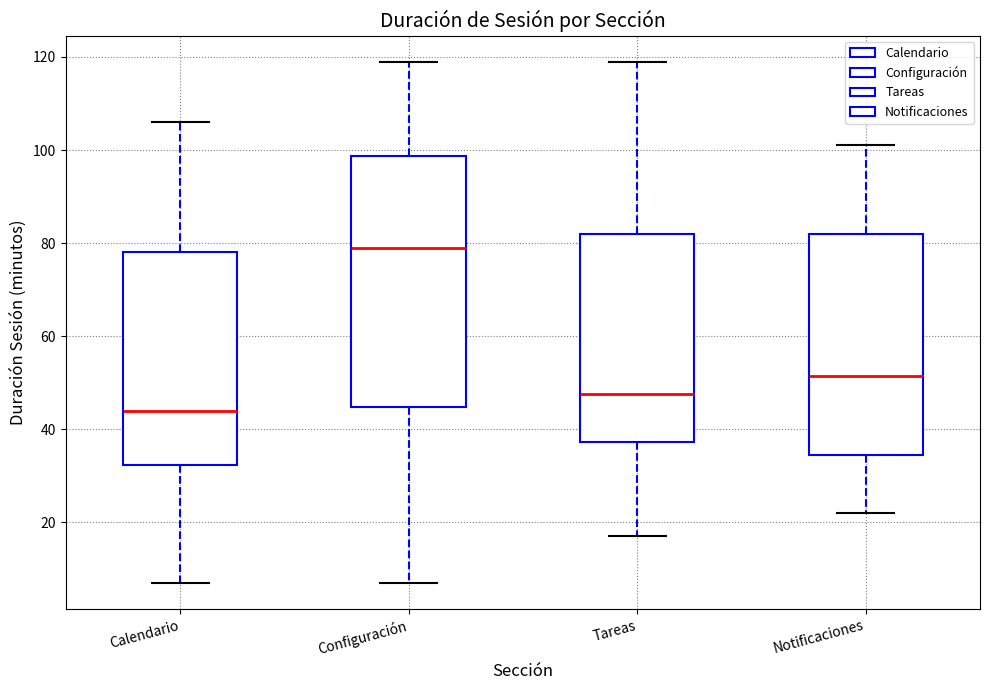

Which box is the tallest, from its lower edge to its upper edge?

Configuración